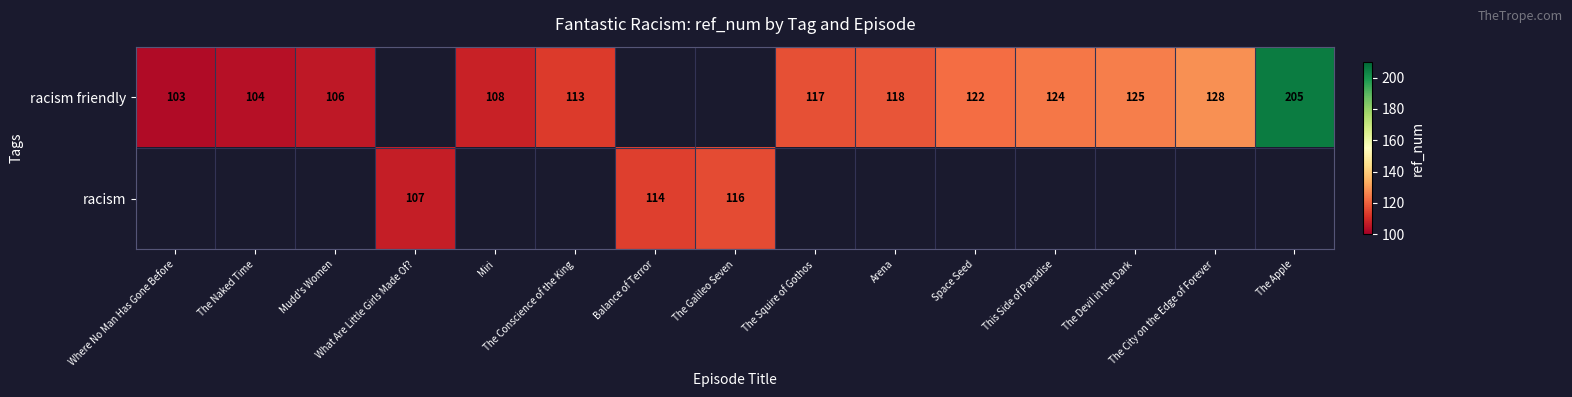

List the series in order of their overall mean, highest first.

racism friendly, racism